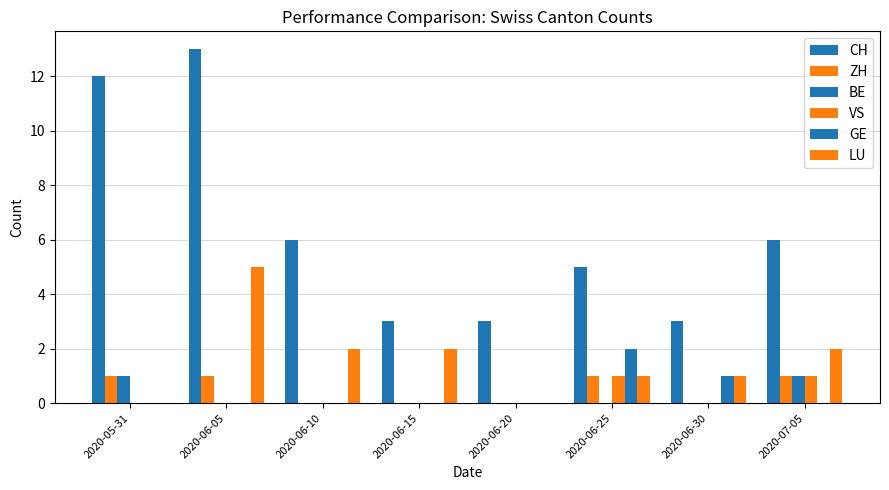

How many data points does each series have?

8